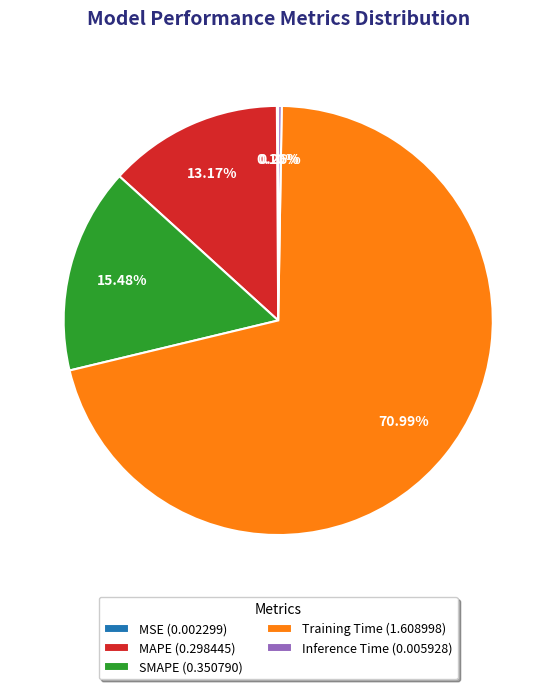

Between Training Time (1.608998) and MAPE (0.298445), which is larger?

Training Time (1.608998)